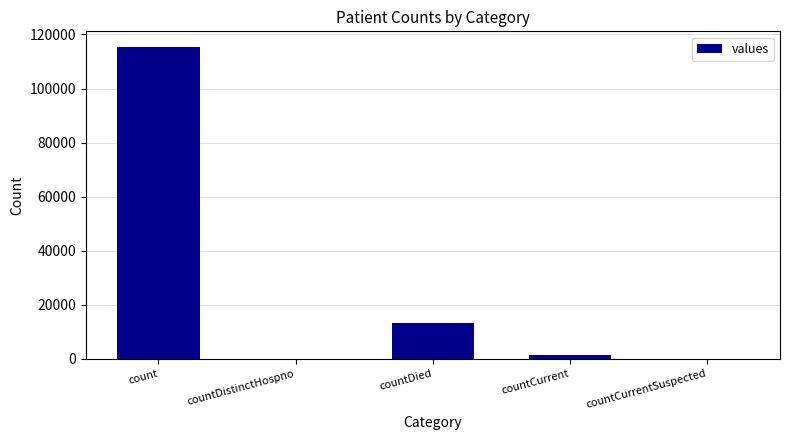

Which label corresponds to the largest value in the chart?

count